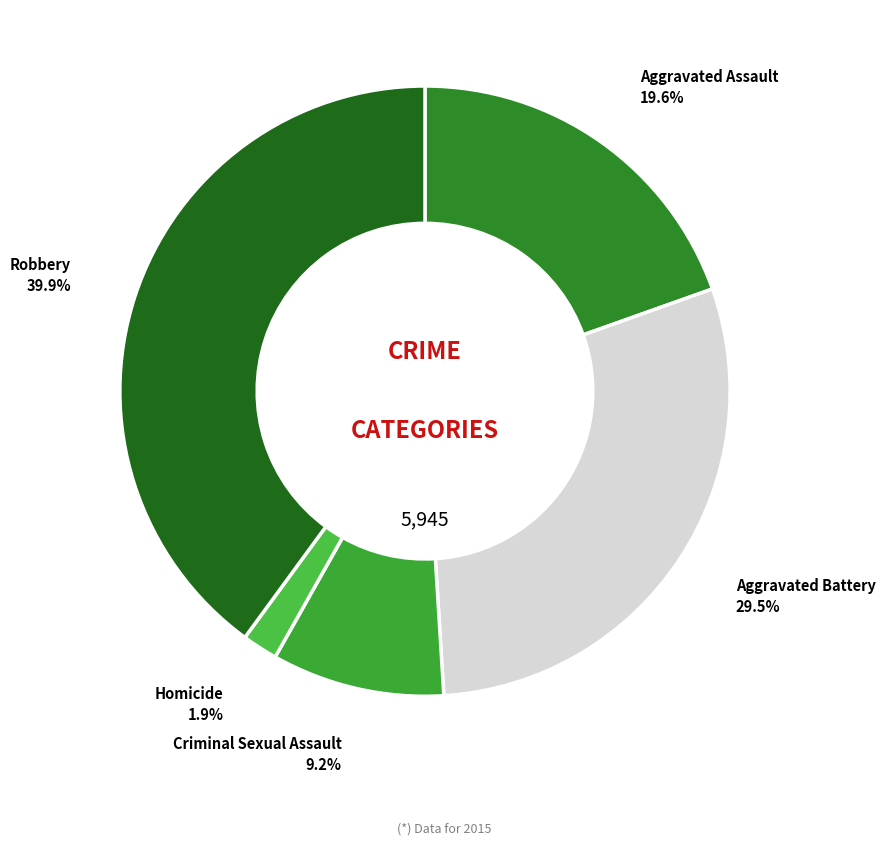

Is the sum of Aggravated Assault and Aggravated Battery greater than half?

No